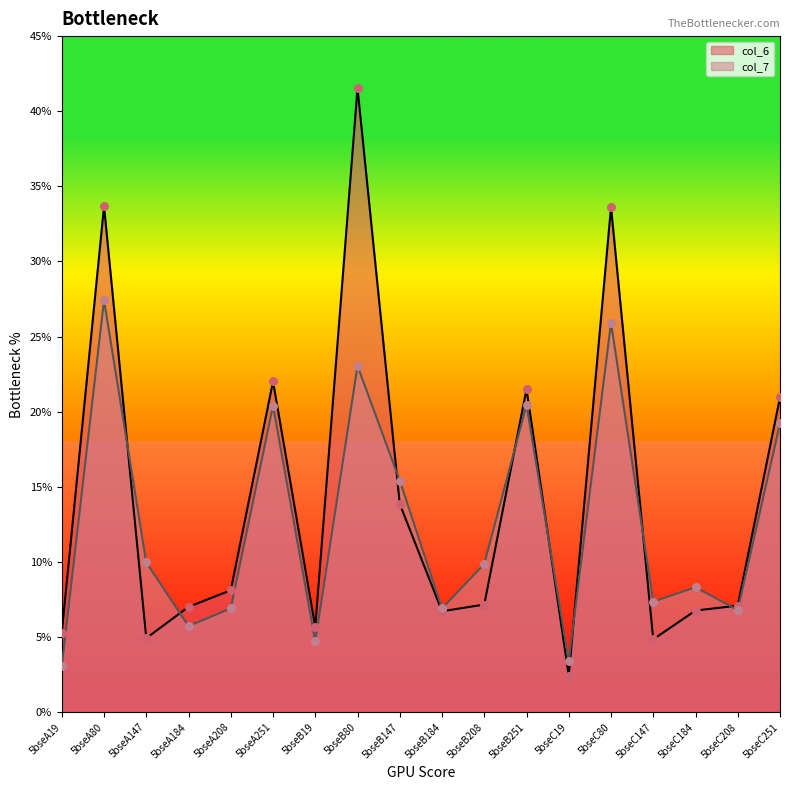

What are all the series names shown in the legend?

col_6, col_7